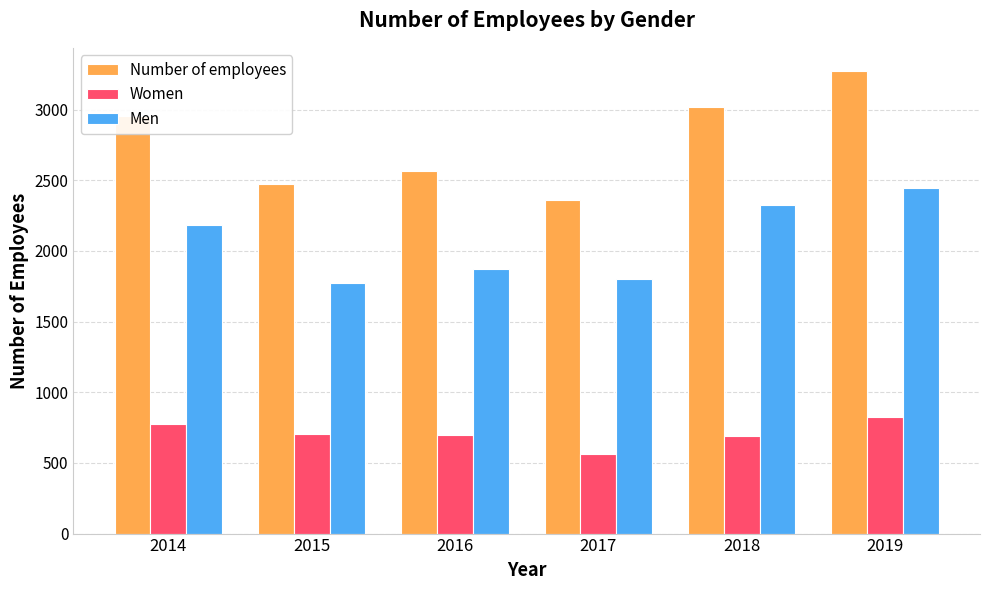

Which series has the largest range (max minus min)?

Number of employees